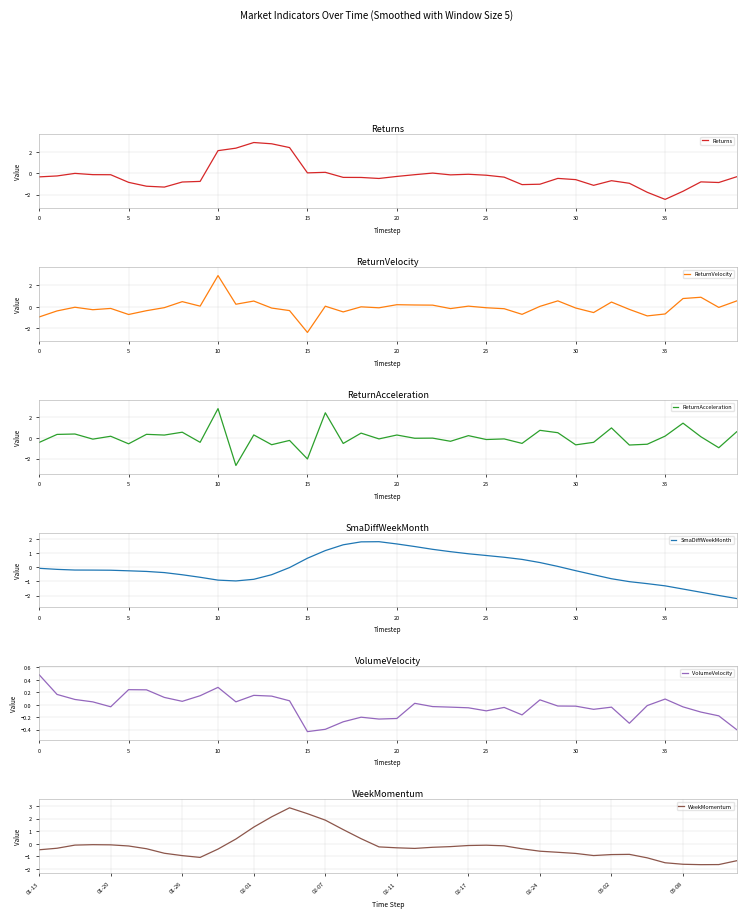

The value of ReturnAcceleration at 35 is 0.2. True or false?

True